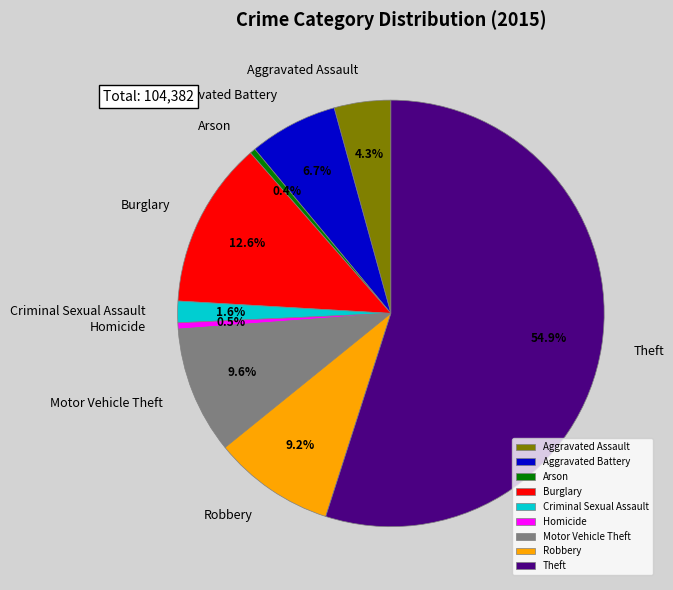

Between Burglary and Arson, which is larger?

Burglary